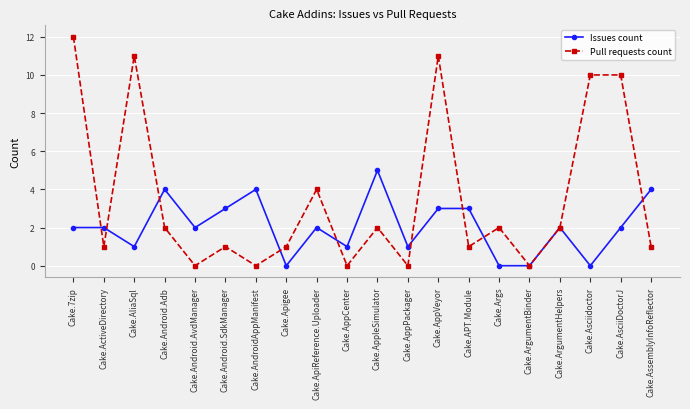

Which series has the largest total across all categories?

Pull requests count